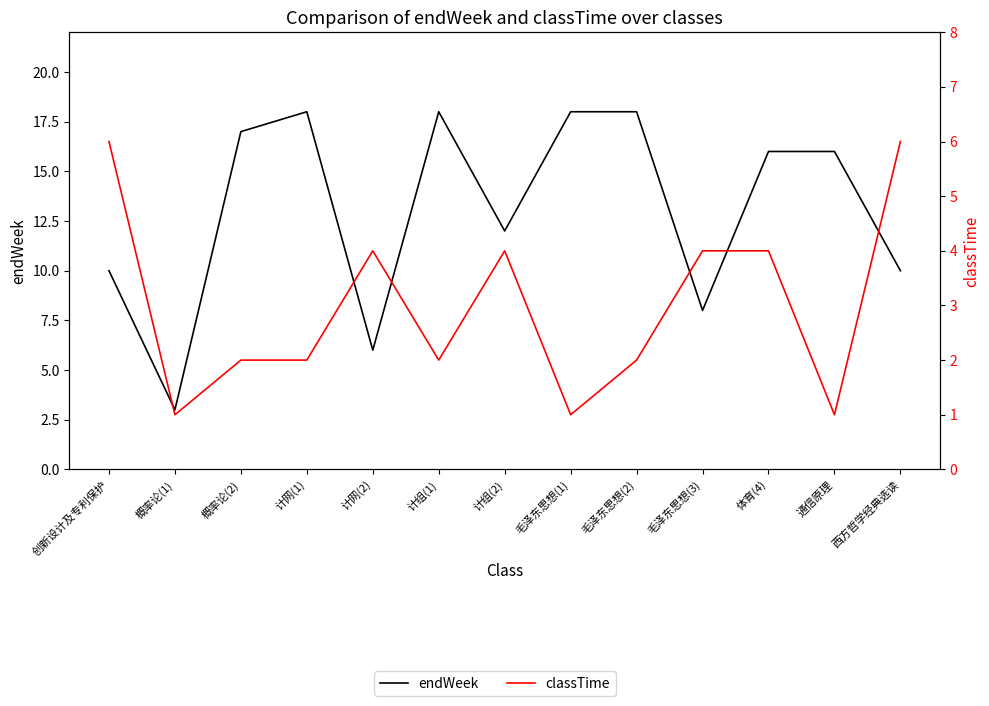

The value of endWeek at 毛泽东思想(2) is 18. True or false?

True